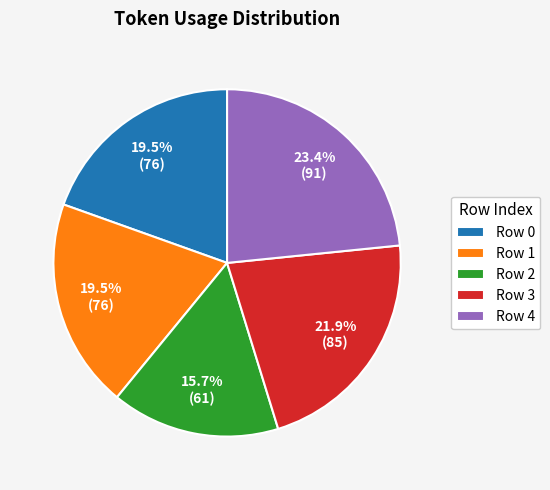

Which has a higher value, Row 3 or Row 2?

Row 3